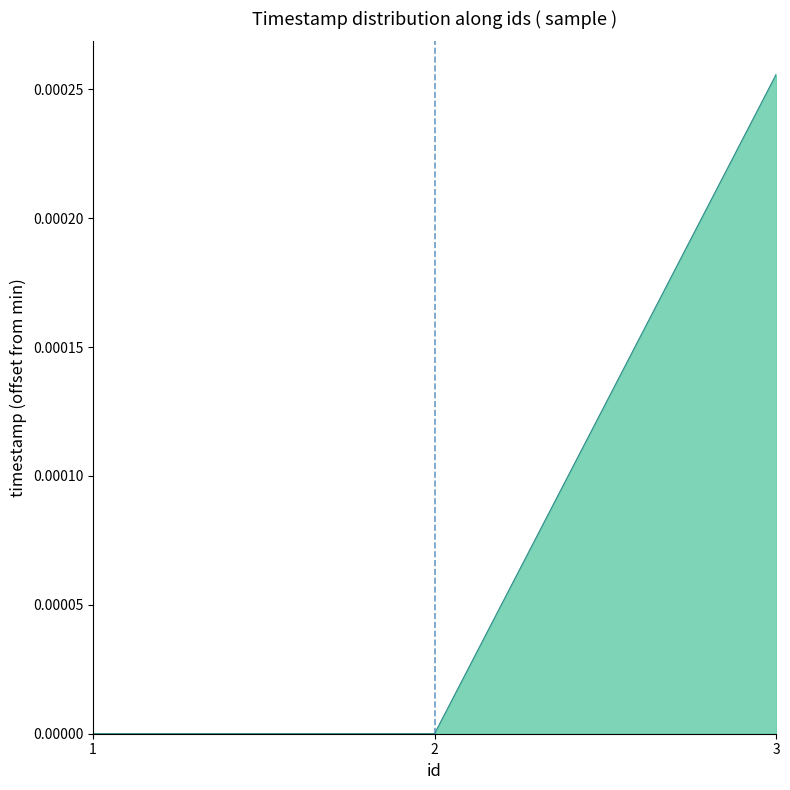

The chart shows a value of 0.0 at 1. True or false?

True